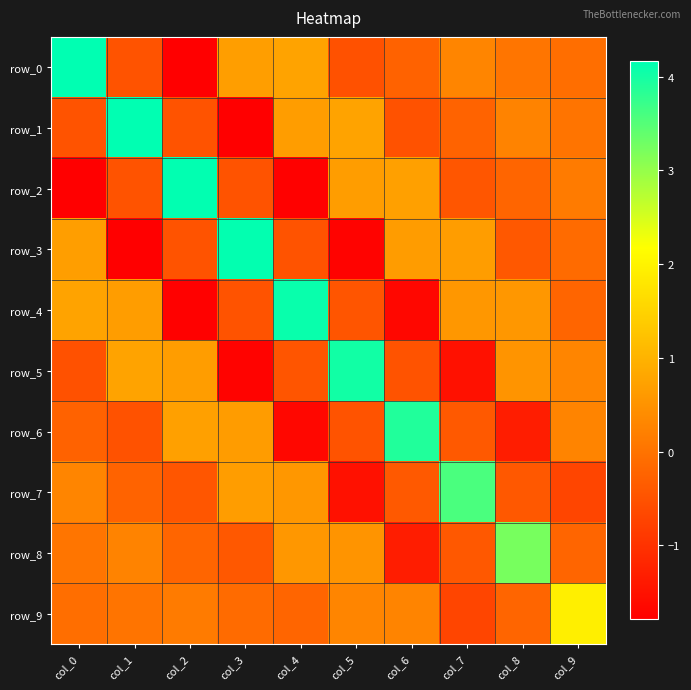

Reading left to right, extract all data points from this chart.

row_0: col_0=4.2	col_1=-0.5	col_2=-1.8	col_3=0.7	col_4=0.8	col_5=-0.5	col_6=-0.3	col_7=0.3	col_8=0.0	col_9=-0.1
row_1: col_0=-0.5	col_1=4.2	col_2=-0.5	col_3=-1.8	col_4=0.7	col_5=0.7	col_6=-0.5	col_7=-0.2	col_8=0.3	col_9=0.0
row_2: col_0=-1.8	col_1=-0.5	col_2=4.1	col_3=-0.5	col_4=-1.8	col_5=0.7	col_6=0.7	col_7=-0.5	col_8=-0.2	col_9=0.1
row_3: col_0=0.7	col_1=-1.8	col_2=-0.5	col_3=4.1	col_4=-0.5	col_5=-1.7	col_6=0.6	col_7=0.7	col_8=-0.4	col_9=-0.1
row_4: col_0=0.8	col_1=0.7	col_2=-1.8	col_3=-0.5	col_4=4.1	col_5=-0.5	col_6=-1.7	col_7=0.6	col_8=0.6	col_9=-0.2
row_5: col_0=-0.5	col_1=0.7	col_2=0.7	col_3=-1.7	col_4=-0.5	col_5=4.0	col_6=-0.5	col_7=-1.5	col_8=0.5	col_9=0.3
row_6: col_0=-0.3	col_1=-0.5	col_2=0.7	col_3=0.6	col_4=-1.7	col_5=-0.5	col_6=3.9	col_7=-0.4	col_8=-1.3	col_9=0.3
row_7: col_0=0.3	col_1=-0.2	col_2=-0.5	col_3=0.7	col_4=0.6	col_5=-1.5	col_6=-0.4	col_7=3.6	col_8=-0.4	col_9=-0.7
row_8: col_0=0.0	col_1=0.3	col_2=-0.2	col_3=-0.4	col_4=0.6	col_5=0.5	col_6=-1.3	col_7=-0.4	col_8=3.2	col_9=-0.2
row_9: col_0=-0.1	col_1=0.0	col_2=0.1	col_3=-0.1	col_4=-0.2	col_5=0.3	col_6=0.3	col_7=-0.7	col_8=-0.2	col_9=1.9